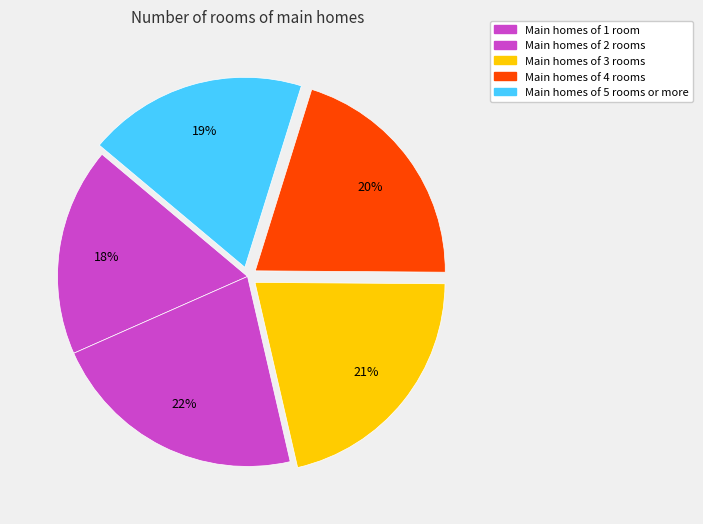

Is there a majority slice in this chart?

No